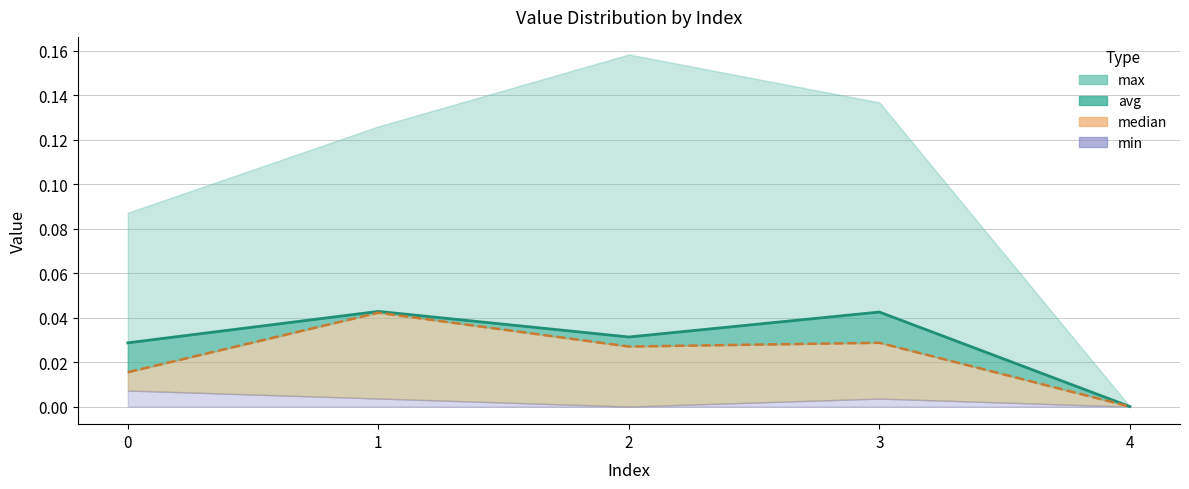

At which category does median reach its first local peak?

1